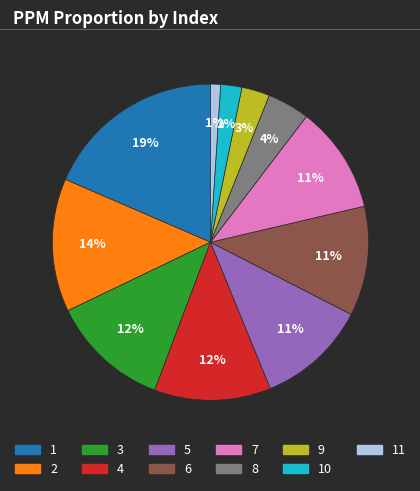

Is there a majority slice in this chart?

No